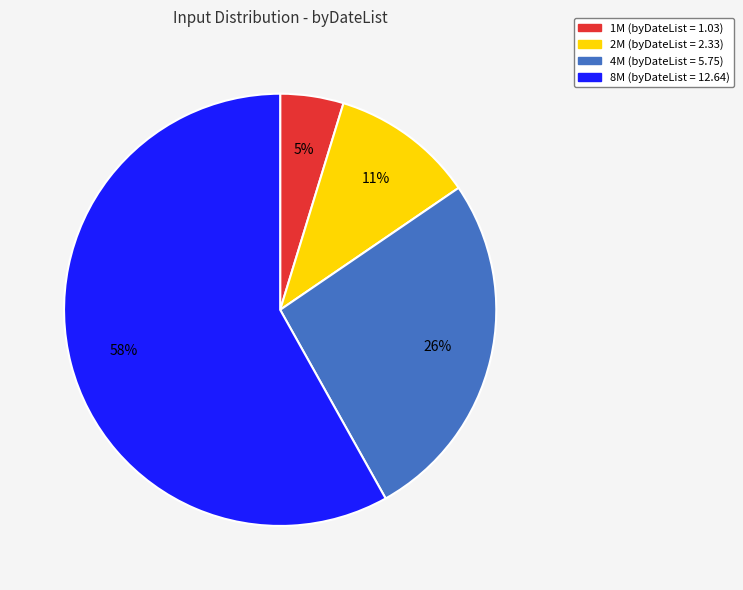

Is the sum of 1M and 2M greater than half?

No